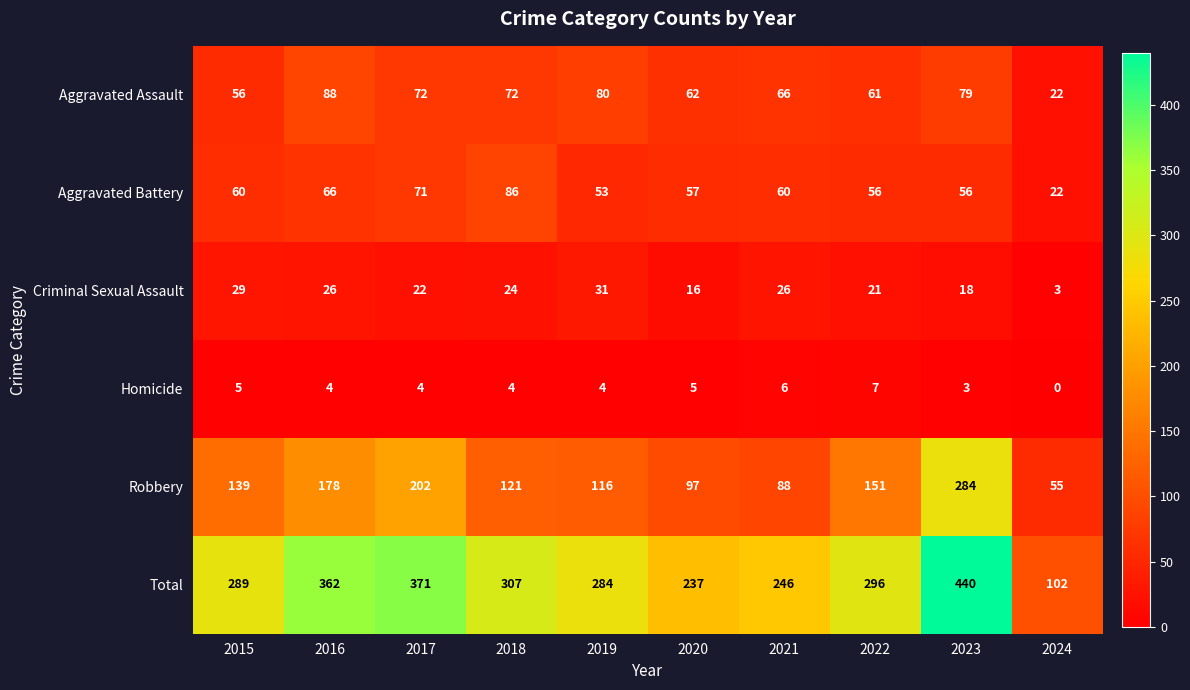

Rank the series by their maximum value, from lowest to highest.

Homicide, Criminal Sexual Assault, Aggravated Battery, Aggravated Assault, Robbery, Total